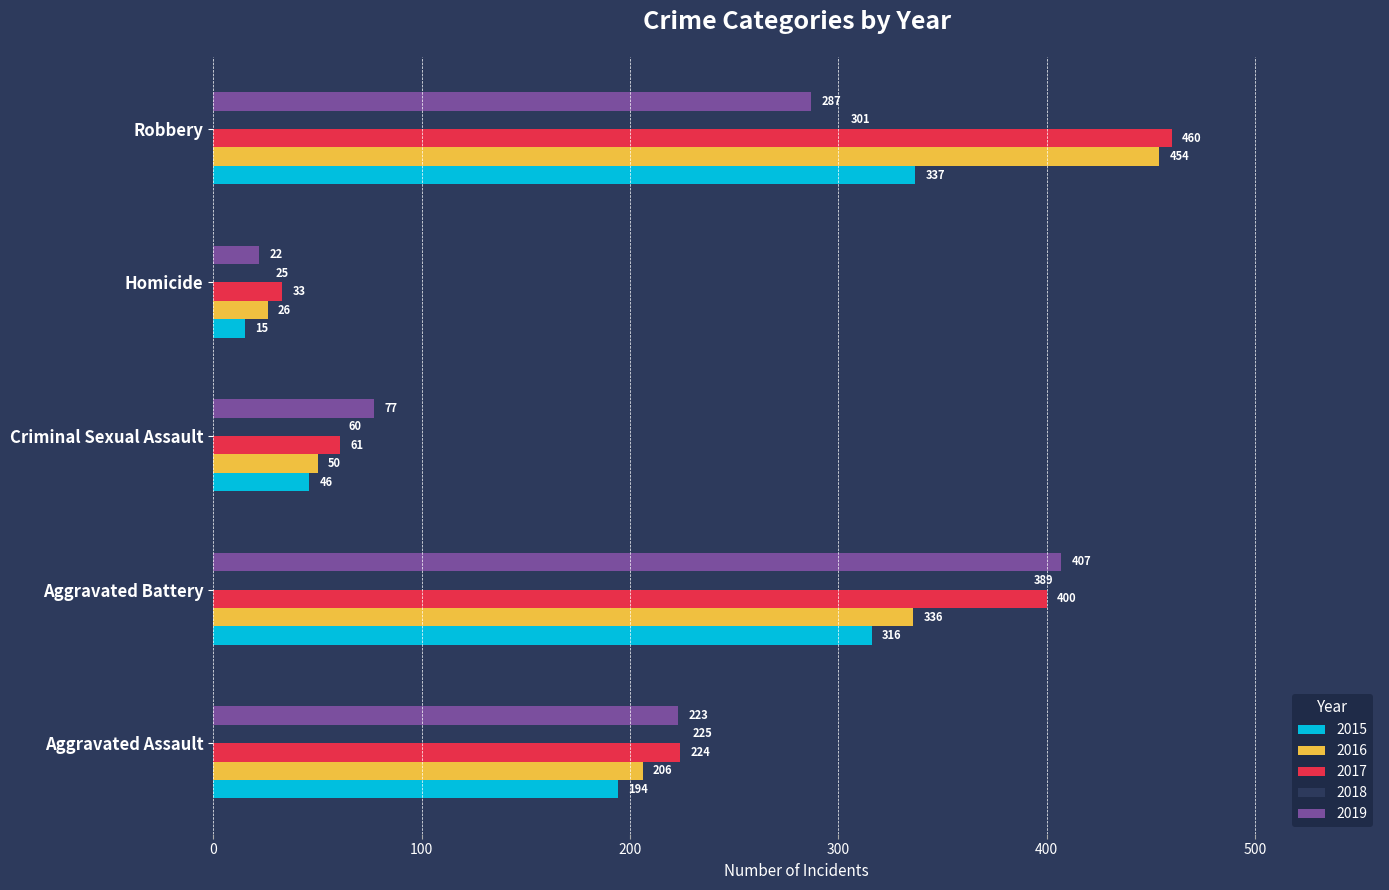

At how many categories does at least one series exceed 265?

2